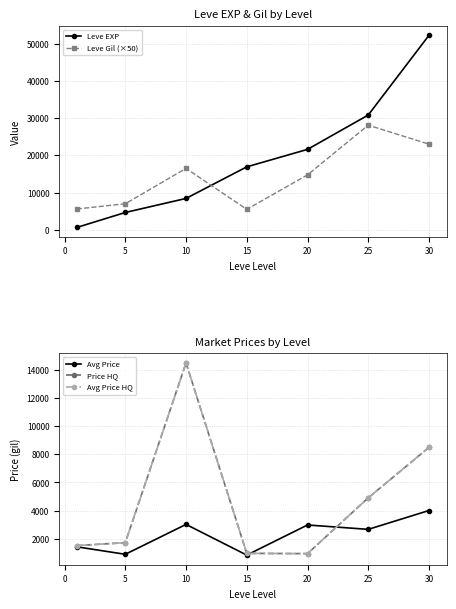

The value of Leve EXP at 30 is 83812. True or false?

False